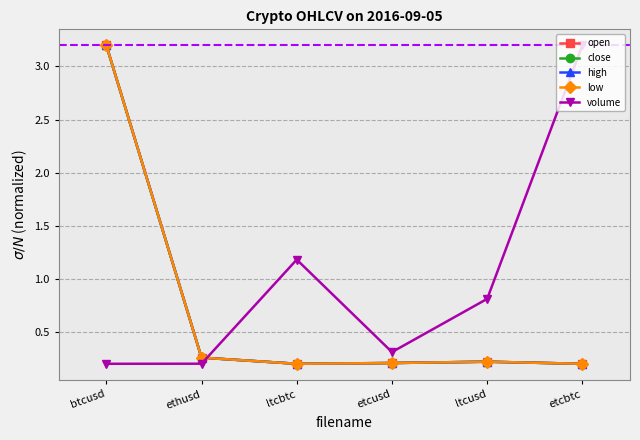

Rank the categories by volume value from highest to lowest.

etcbtc, ltcbtc, ltcusd, etcusd, ethusd, btcusd